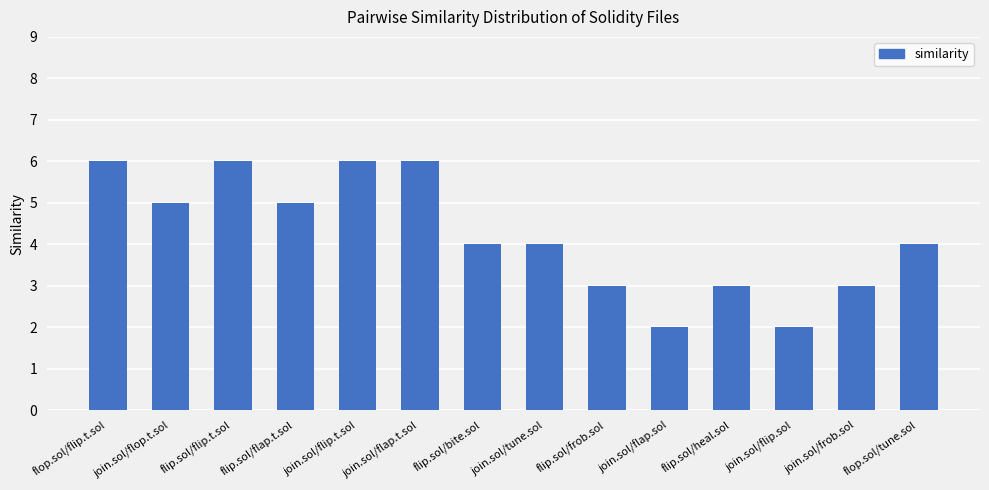

What is the ratio of the value at join.sol/frob.sol to the value at join.sol/flap.sol?

1.5